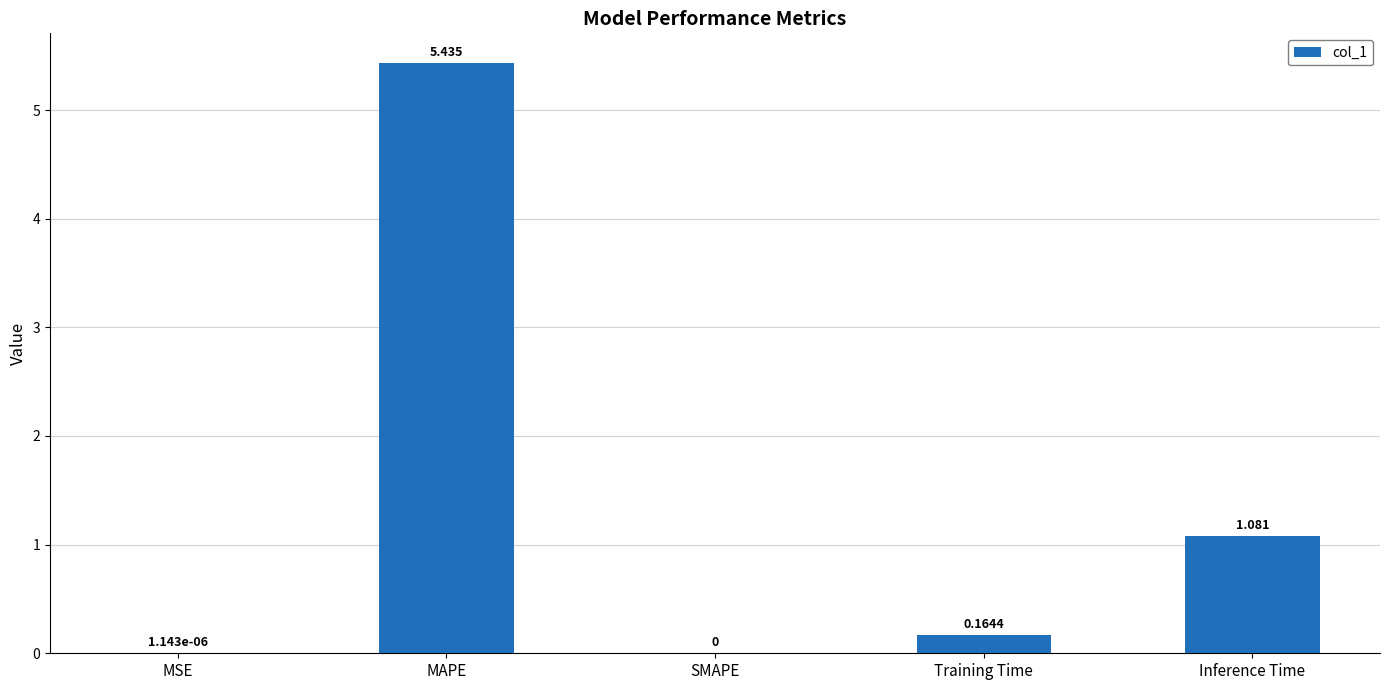

At which label is the value closest to 2?

Inference Time